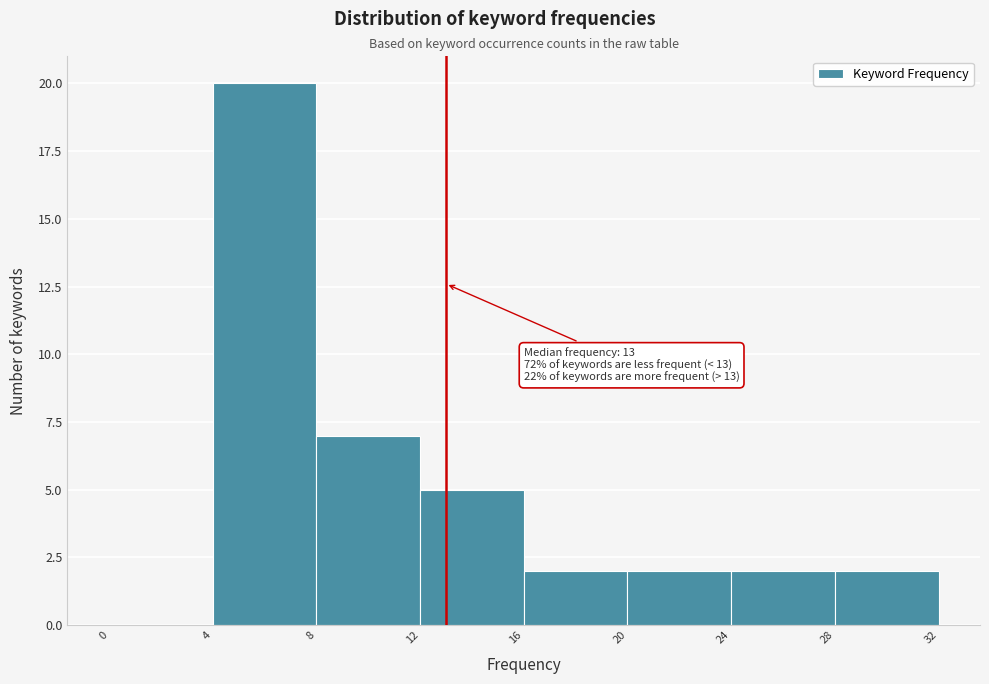

Which range on the x-axis has the tallest bar?

4 to 8